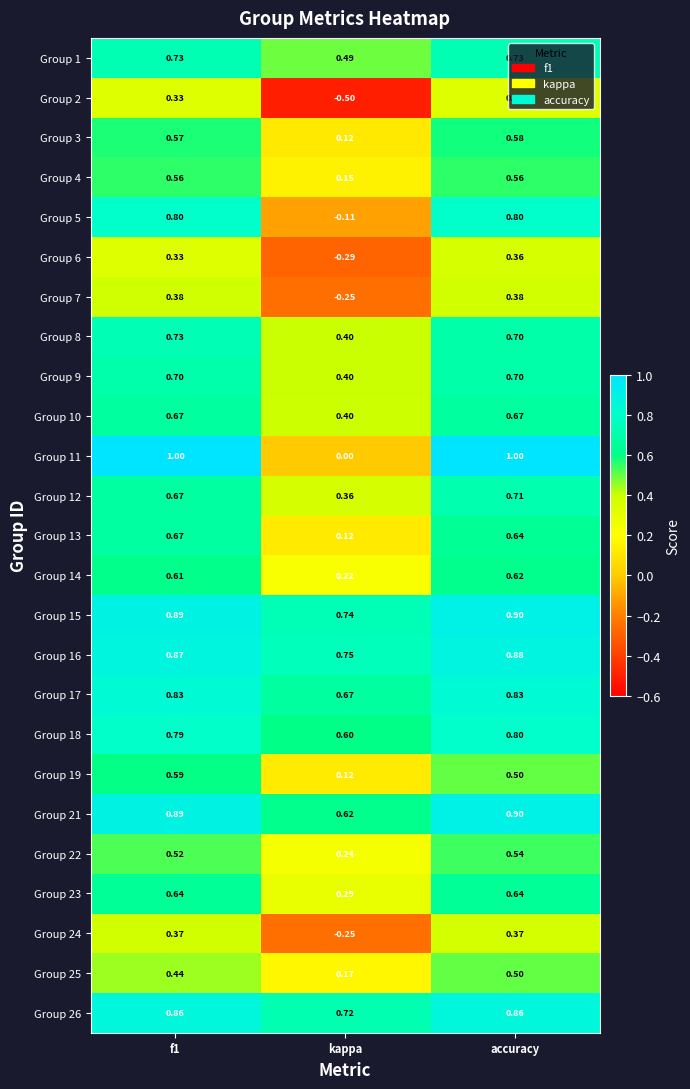

Is the value of Group 23 at f1 greater than the value of Group 24 at kappa?

Yes